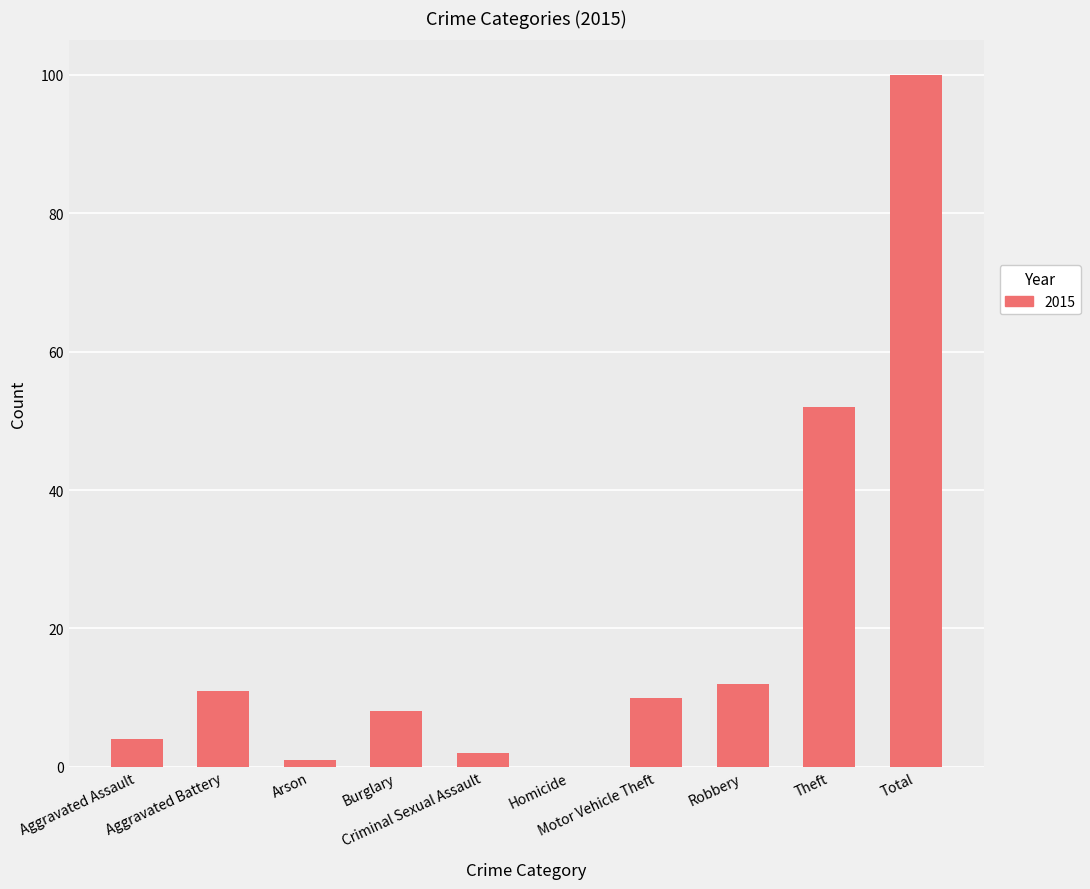

What is the greatest value displayed?

100